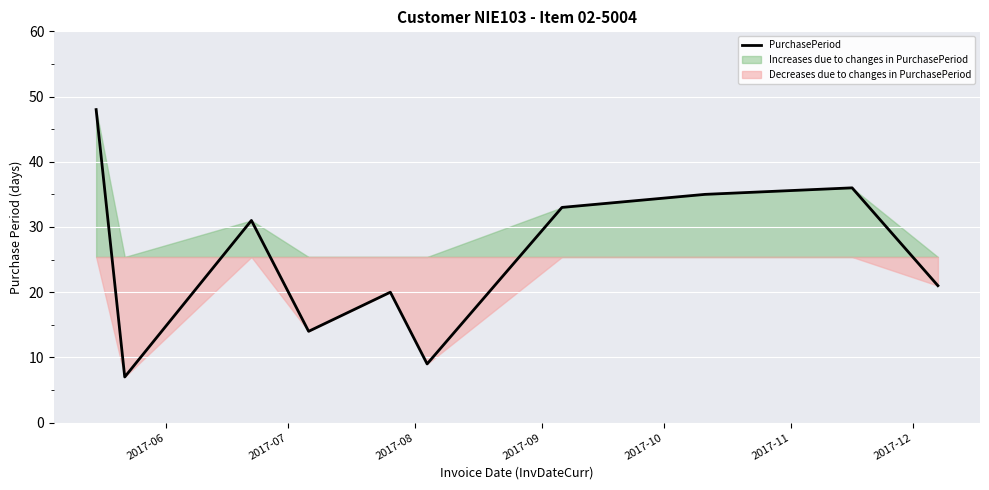

What is the highest value of the PurchasePeriod series?

48